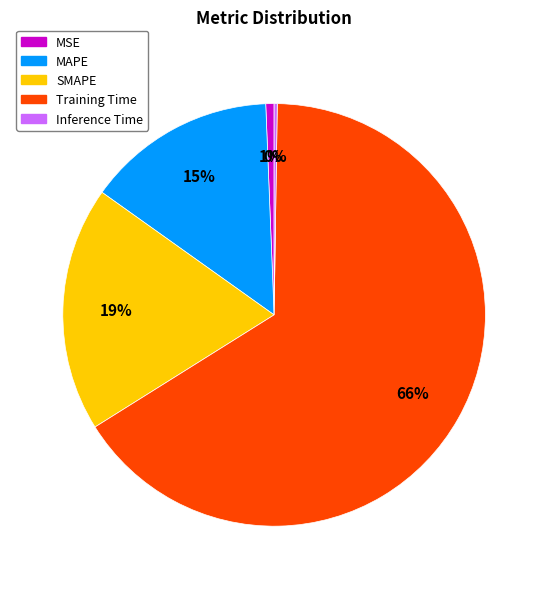

Do SMAPE and Training Time together represent more than half of the pie?

Yes